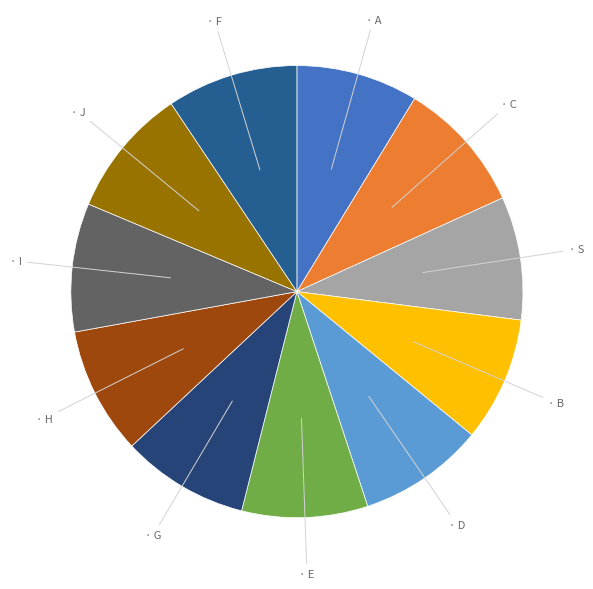

How many segments does this pie chart have?

11